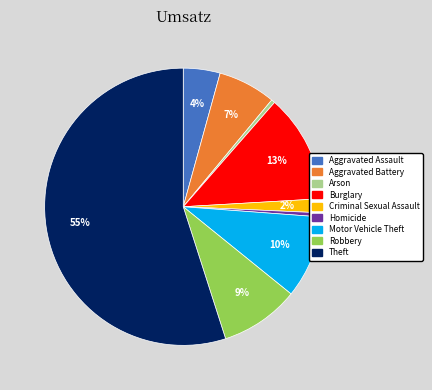

Which slice is the largest?

Theft